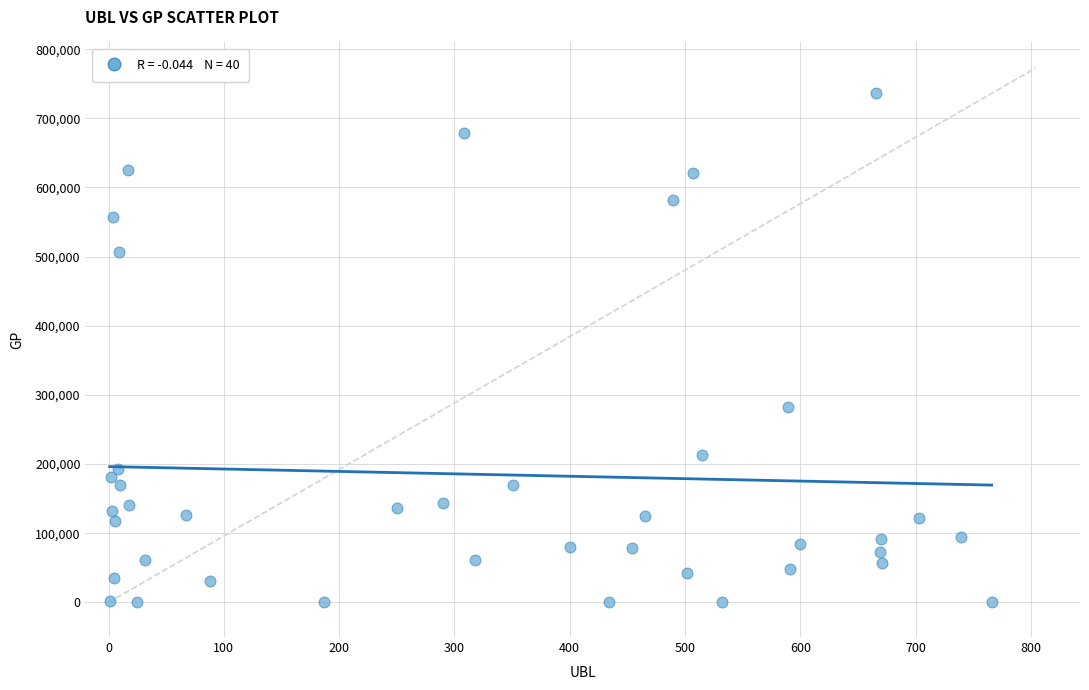

What is the range of Y values (max minus min)?

736129